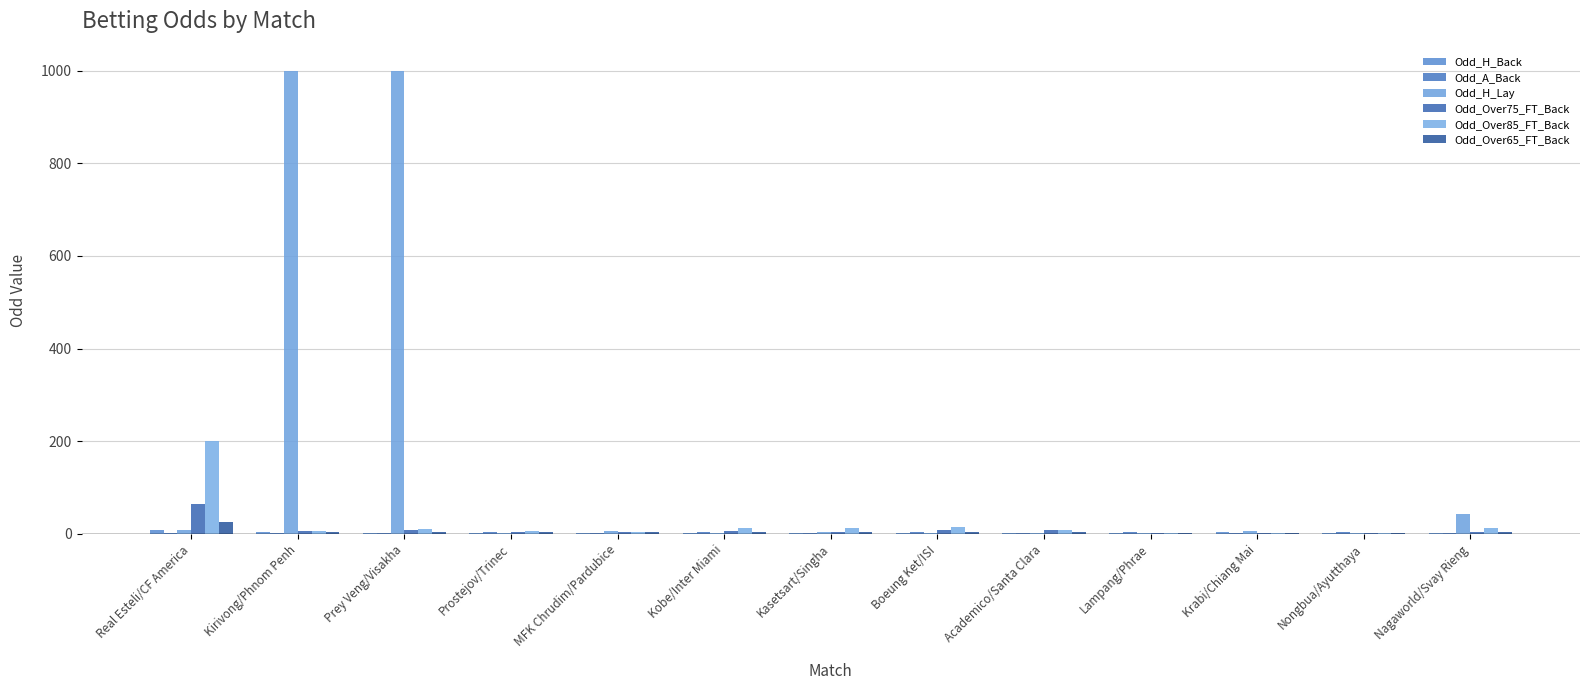

List the labels in order of Odd_Over85_FT_Back value, largest first.

Real Esteli/CF America, Boeung Ket/ISI, Kobe/Inter Miami, Nagaworld/Svay Rieng, Kasetsart/Singha, Prey Veng/Visakha, Academico/Santa Clara, Kirivong/Phnom Penh, Prostejov/Trinec, MFK Chrudim/Pardubice, Nongbua/Ayutthaya, Lampang/Phrae, Krabi/Chiang Mai